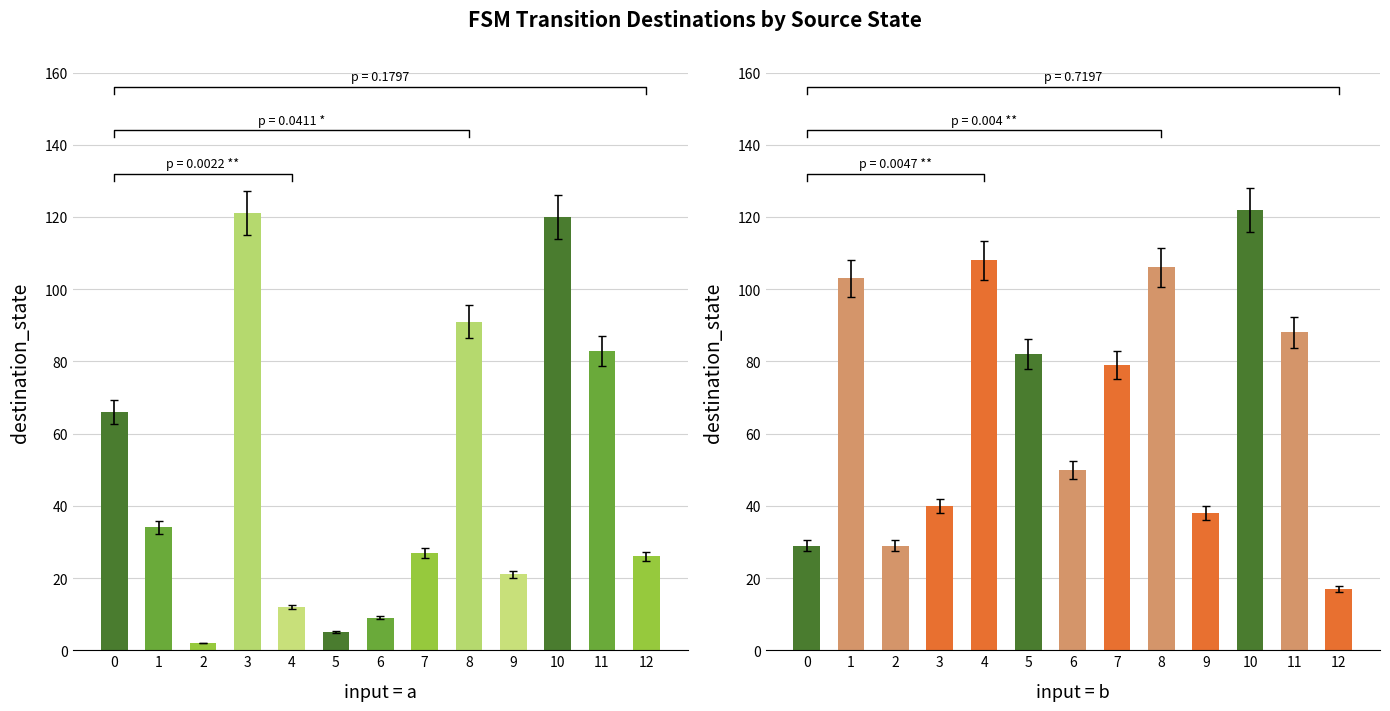

True or false: destination_state_b has a value of 28 at 8.

False